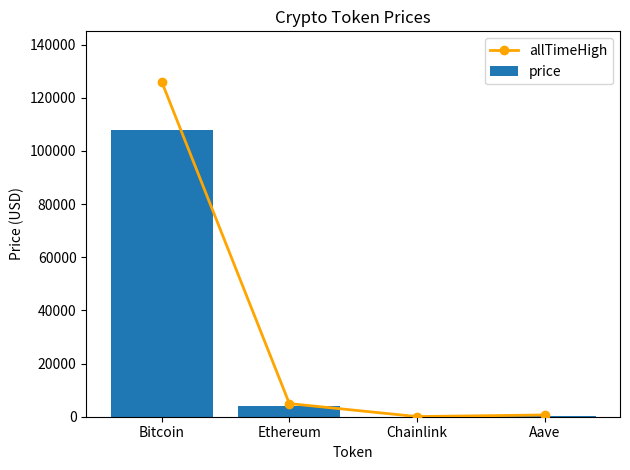

What position from the left is Chainlink?

3